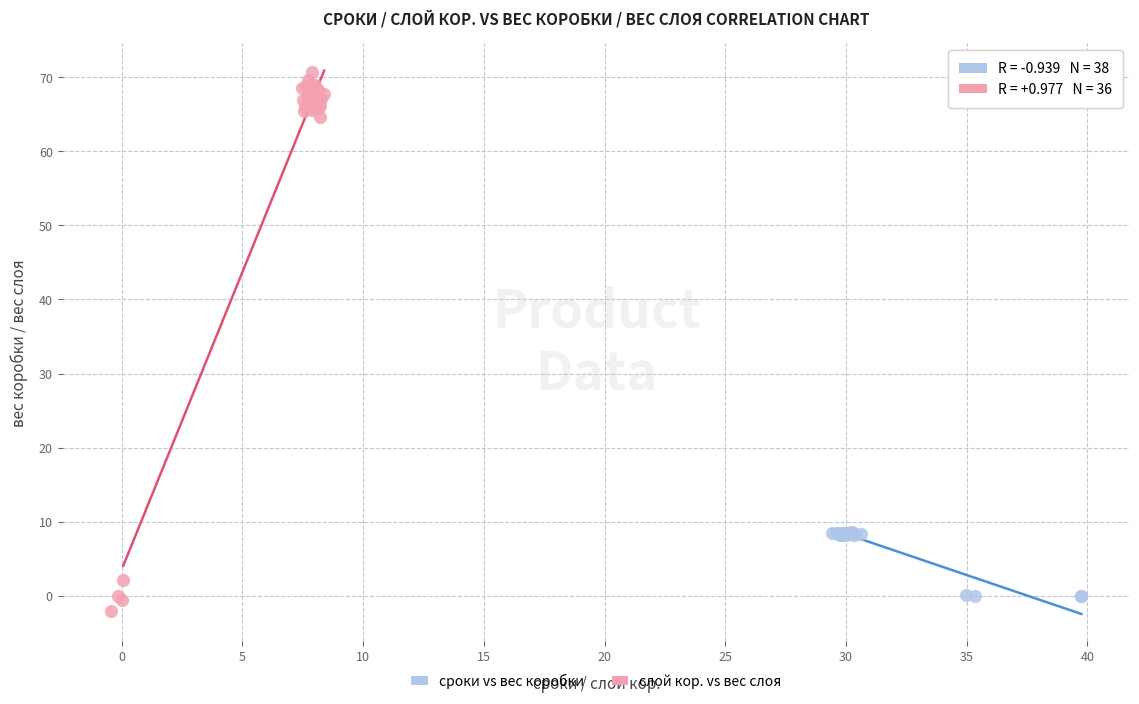

What are all the series names shown in the legend?

сроки vs вес коробки, слой кор. vs вес слоя